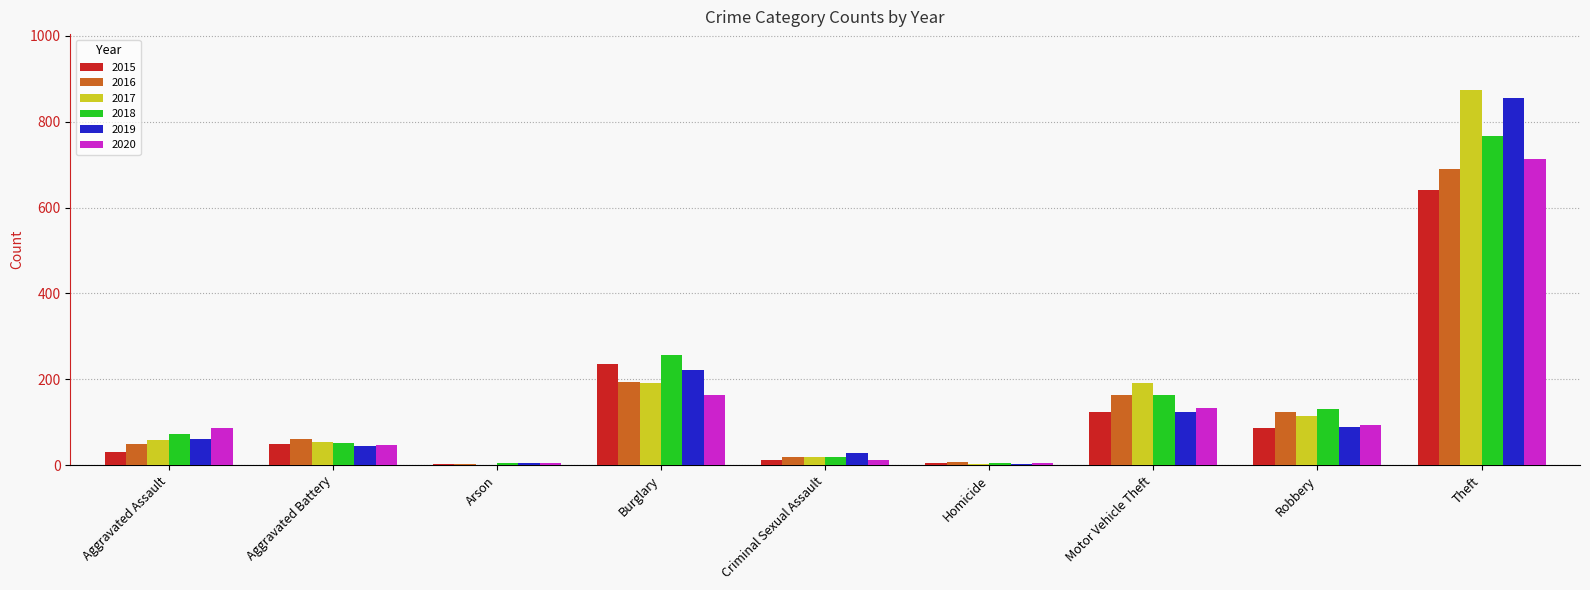

Which series changed the most between Aggravated Assault and Burglary?

2015